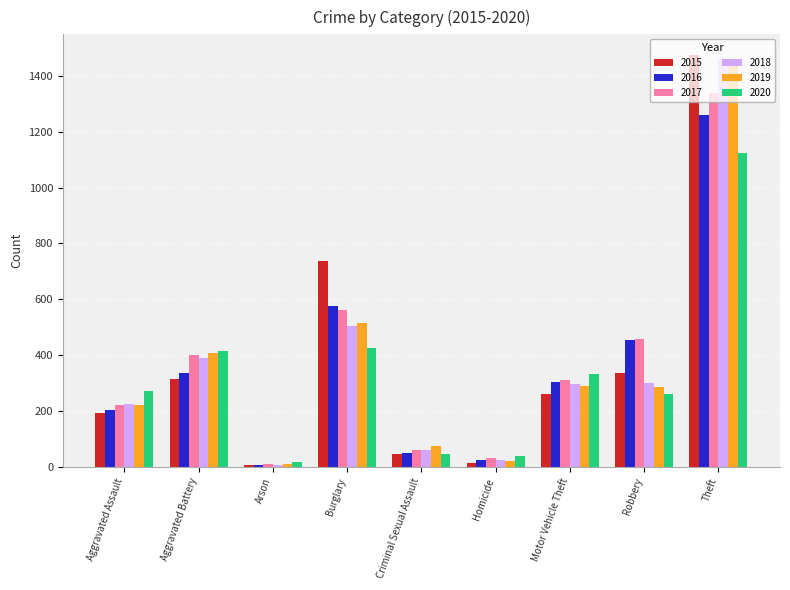

Where does the 2018 series first go above 298?

Aggravated Battery